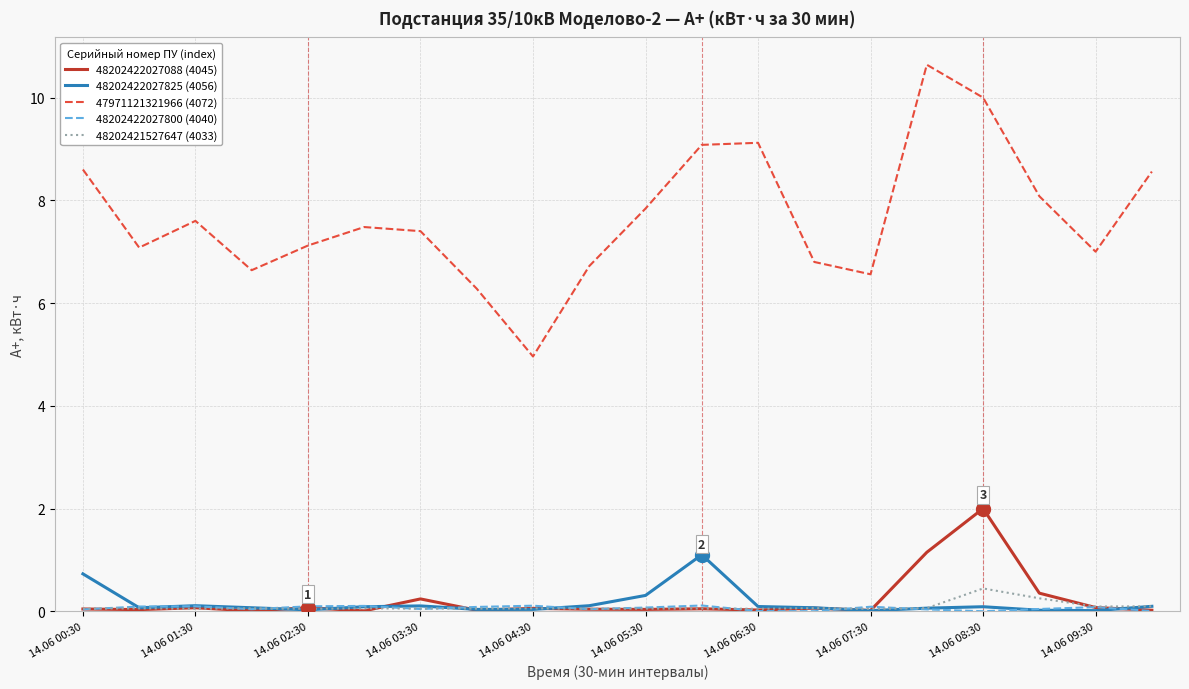

Does the chart display data point markers on the line(s)?

No